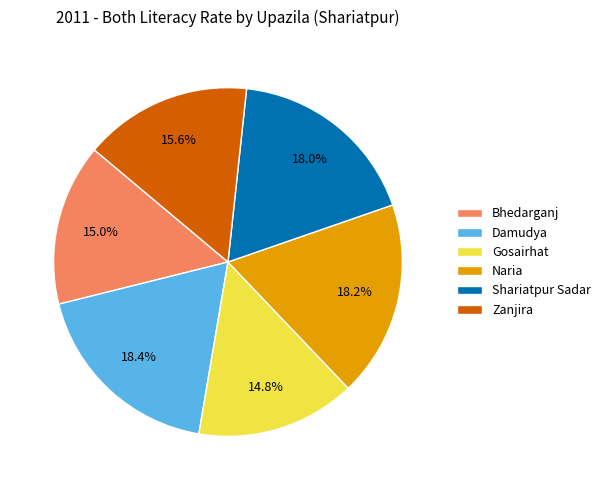

Is there a majority slice in this chart?

No